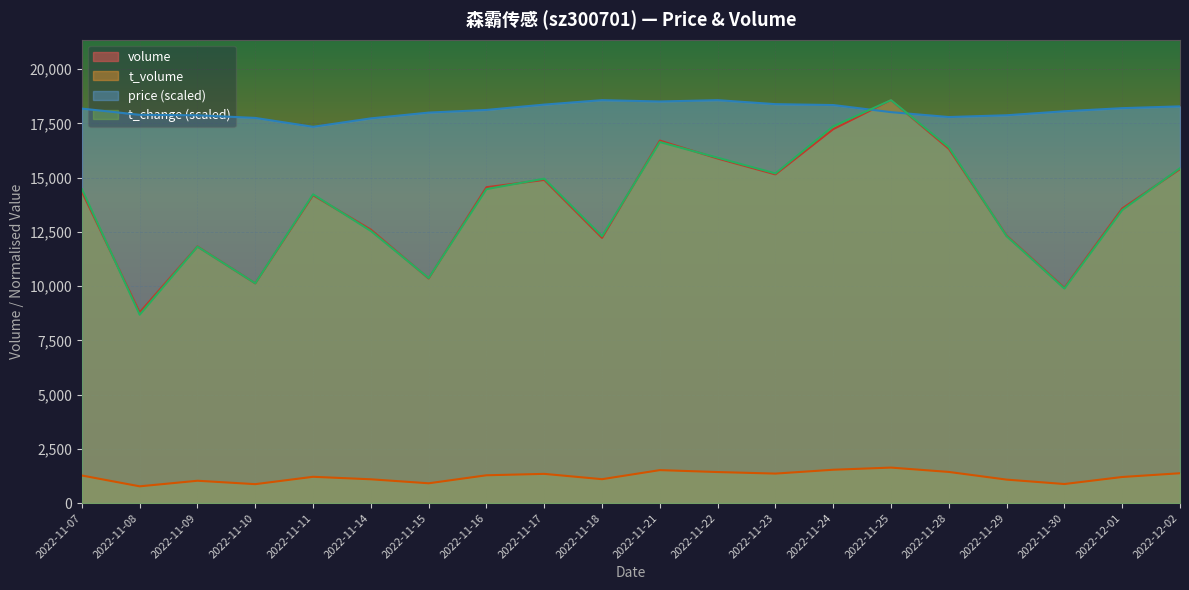

Reading left to right, list all the values displayed in this chart.

volume: 2022-11-07=14345.0	2022-11-08=8788.0	2022-11-09=11825.0	2022-11-10=10124.0	2022-11-11=14188.0	2022-11-14=12599.0	2022-11-15=10349.0	2022-11-16=14557.0	2022-11-17=14892.0	2022-11-18=12221.0	2022-11-21=16705.0	2022-11-22=15878.0	2022-11-23=15146.0	2022-11-24=17231.0	2022-11-25=18568.0	2022-11-28=16326.0	2022-11-29=12324.0	2022-11-30=9919.0	2022-12-01=13575.0	2022-12-02=15389.0
t_volume: 2022-11-07=1270.0	2022-11-08=772.0	2022-11-09=1029.0	2022-11-10=872.0	2022-11-11=1211.0	2022-11-14=1096.0	2022-11-15=912.0	2022-11-16=1281.0	2022-11-17=1346.0	2022-11-18=1101.0	2022-11-21=1519.0	2022-11-22=1430.0	2022-11-23=1359.0	2022-11-24=1536.0	2022-11-25=1635.0	2022-11-28=1435.0	2022-11-29=1081.0	2022-11-30=878.0	2022-12-01=1202.0	2022-12-02=1375.0
price: 2022-11-07=18179.0	2022-11-08=17892.4	2022-11-09=17872.0	2022-11-10=17749.1	2022-11-11=17339.7	2022-11-14=17728.7	2022-11-15=17994.8	2022-11-16=18117.6	2022-11-17=18363.3	2022-11-18=18568.0	2022-11-21=18506.6	2022-11-22=18568.0	2022-11-23=18383.8	2022-11-24=18342.8	2022-11-25=18015.3	2022-11-28=17790.1	2022-11-29=17872.0	2022-11-30=18056.2	2022-12-01=18199.5	2022-12-02=18281.4
t_change: 2022-11-07=14468.6	2022-11-08=8681.1	2022-11-09=11816.0	2022-11-10=10128.0	2022-11-11=14227.4	2022-11-14=12539.4	2022-11-15=10369.1	2022-11-16=14468.6	2022-11-17=14950.9	2022-11-18=12298.3	2022-11-21=16638.9	2022-11-22=15915.4	2022-11-23=15192.0	2022-11-24=17362.3	2022-11-25=18568.0	2022-11-28=16397.7	2022-11-29=12298.3	2022-11-30=9886.9	2022-12-01=13504.0	2022-12-02=15433.1